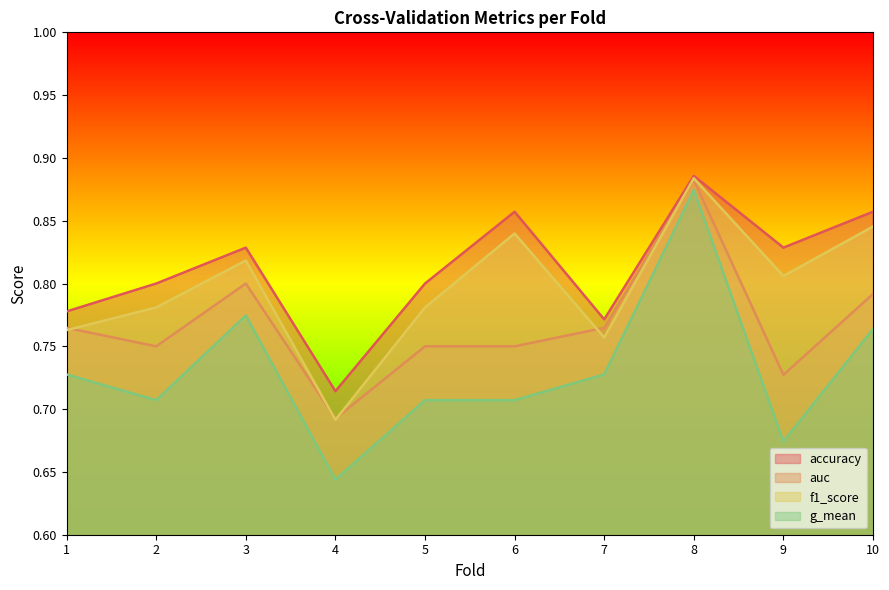

What is the minimum value for accuracy?

0.7